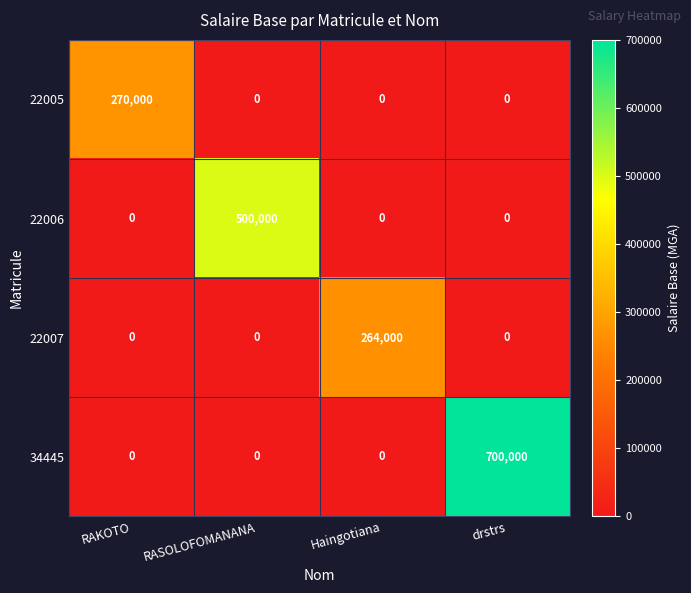

What is the difference between the maximum and minimum values in the 22005 series?

270000